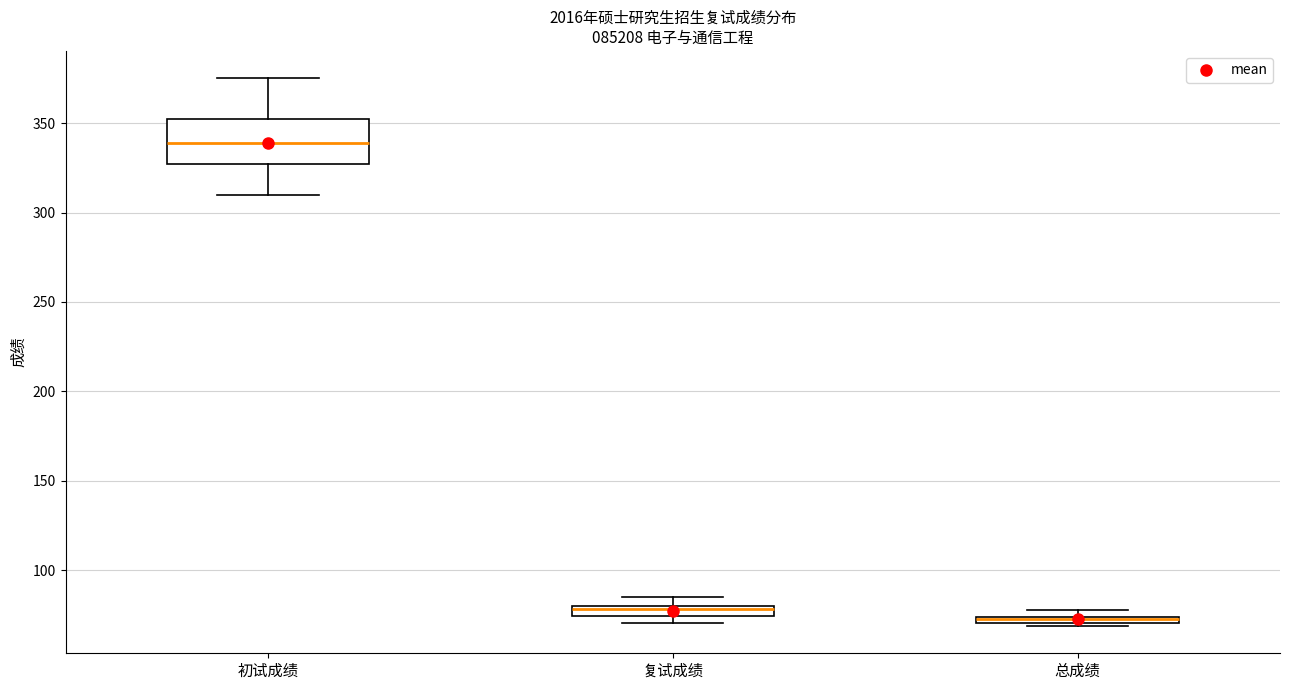

Where is the upper edge of the box for 初试成绩 on the y-axis? The values are not printed on the chart, so give them approximately, as read against the axis.

350